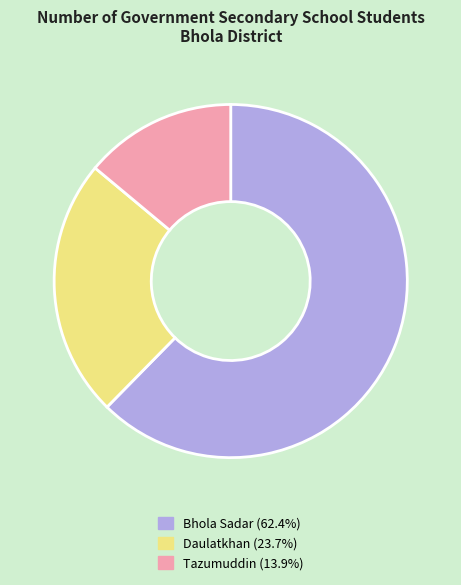

Which category has the smallest portion of the pie?

Tazumuddin